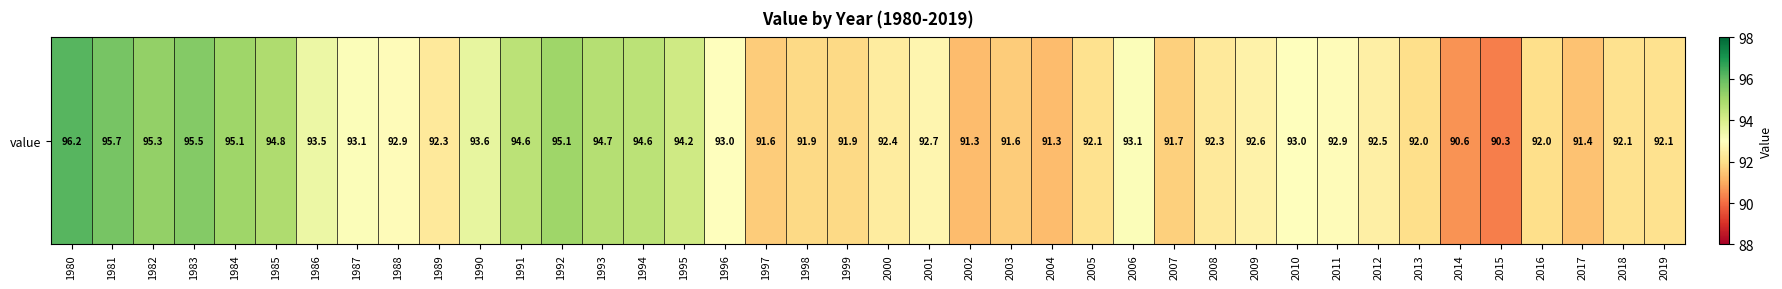

Reading left to right, extract all data points from this chart.

1980=96.2	1981=95.7	1982=95.3	1983=95.5	1984=95.1	1985=94.8	1986=93.5	1987=93.1	1988=92.9	1989=92.3	1990=93.6	1991=94.6	1992=95.1	1993=94.7	1994=94.6	1995=94.2	1996=93.0	1997=91.6	1998=91.9	1999=91.9	2000=92.4	2001=92.7	2002=91.3	2003=91.6	2004=91.3	2005=92.1	2006=93.1	2007=91.7	2008=92.3	2009=92.6	2010=93.0	2011=92.9	2012=92.5	2013=92.0	2014=90.6	2015=90.3	2016=92.0	2017=91.4	2018=92.1	2019=92.1